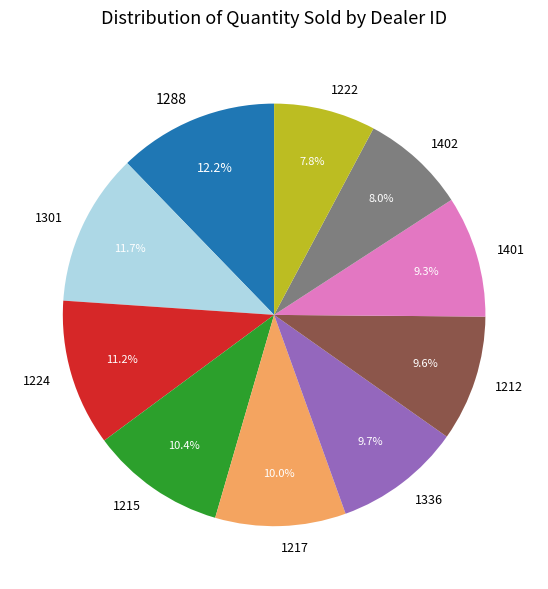

To the nearest percent, what is the combined percentage of 1222 and 1212?

17%